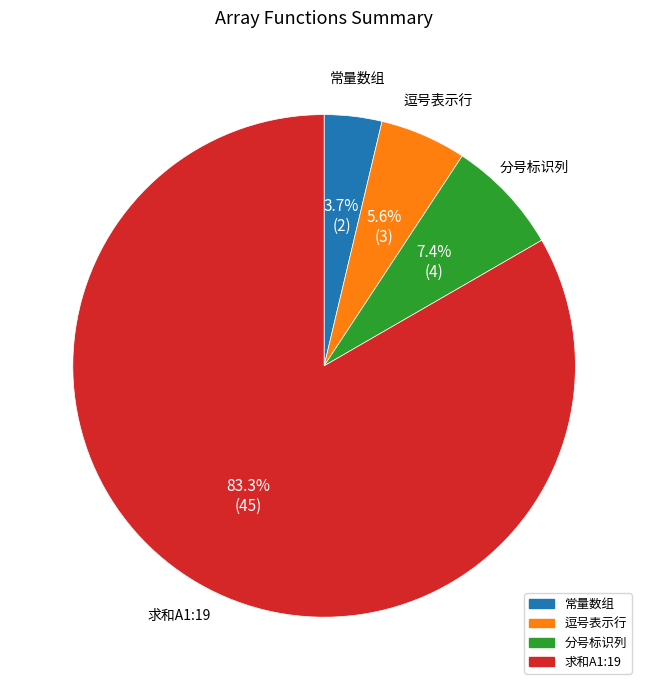

What percentage is NOT represented by 逗号表示行?

94.4%